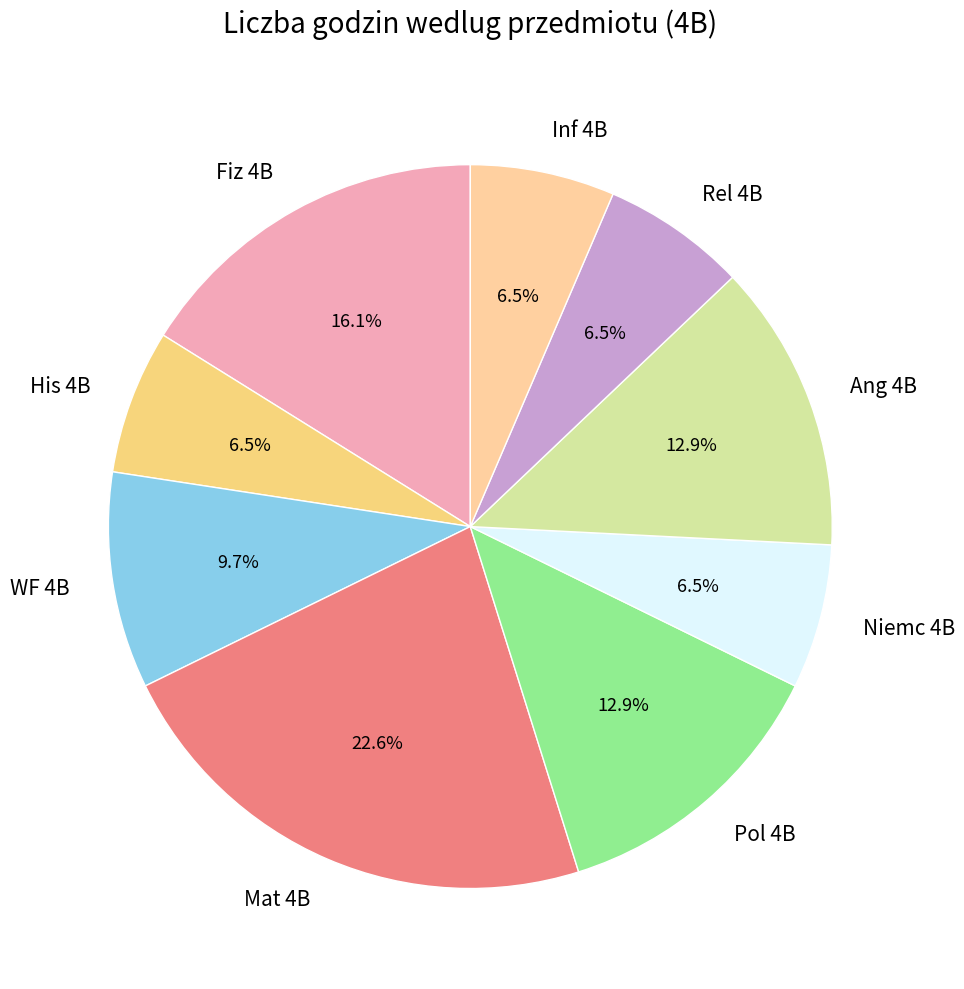

What percentage do Niemc 4B and Mat 4B together represent?

29.0%